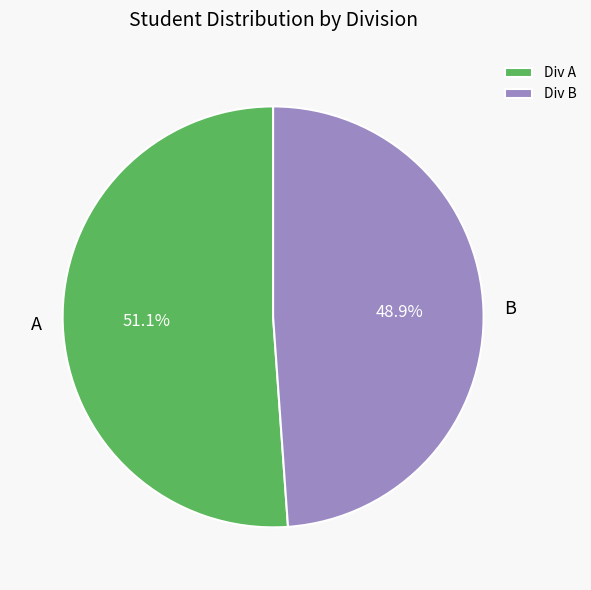

Combined, do A and B account for over 50%?

Yes